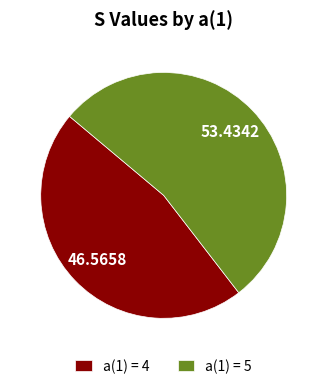

Count the number of slices in the pie.

2